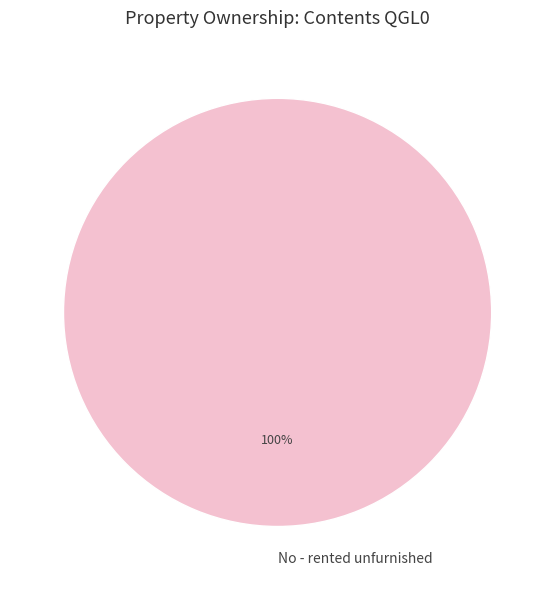

The No - rented unfurnished slice represents 90% of the pie. True or false?

False